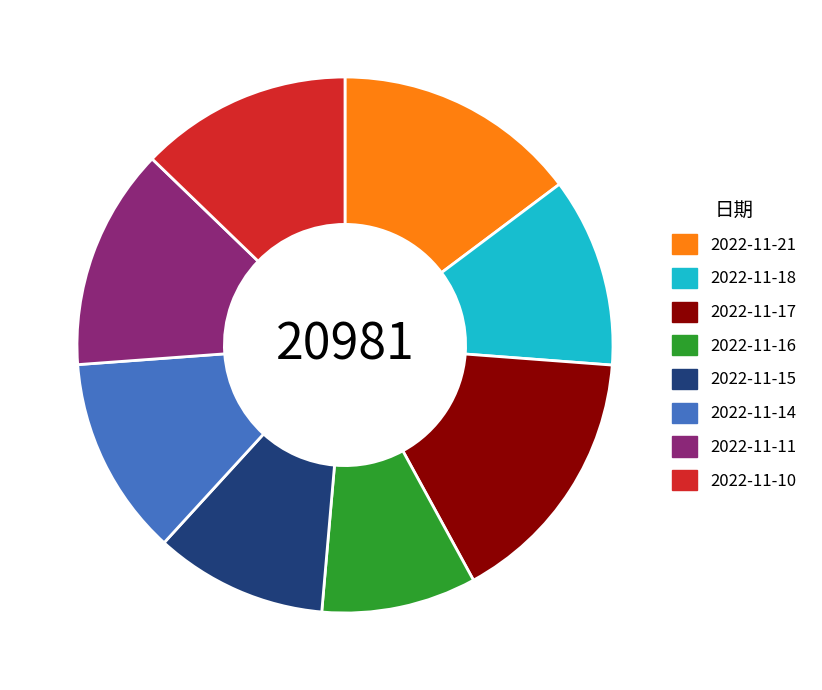

How many segments does this pie chart have?

8